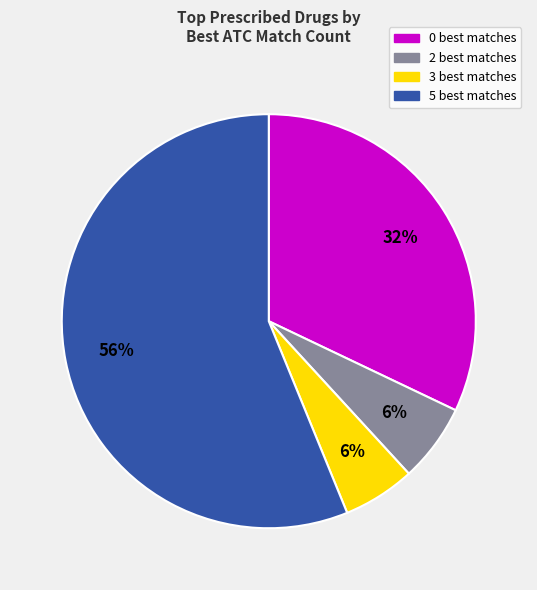

Between 2 best matches and 5 best matches, which is larger?

5 best matches